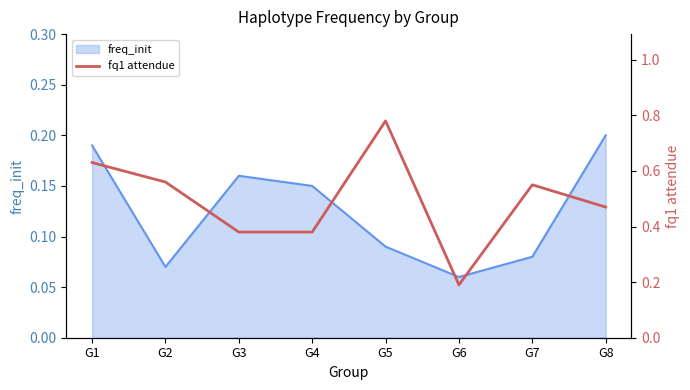

Which has a higher value, G5 or G6?

G5